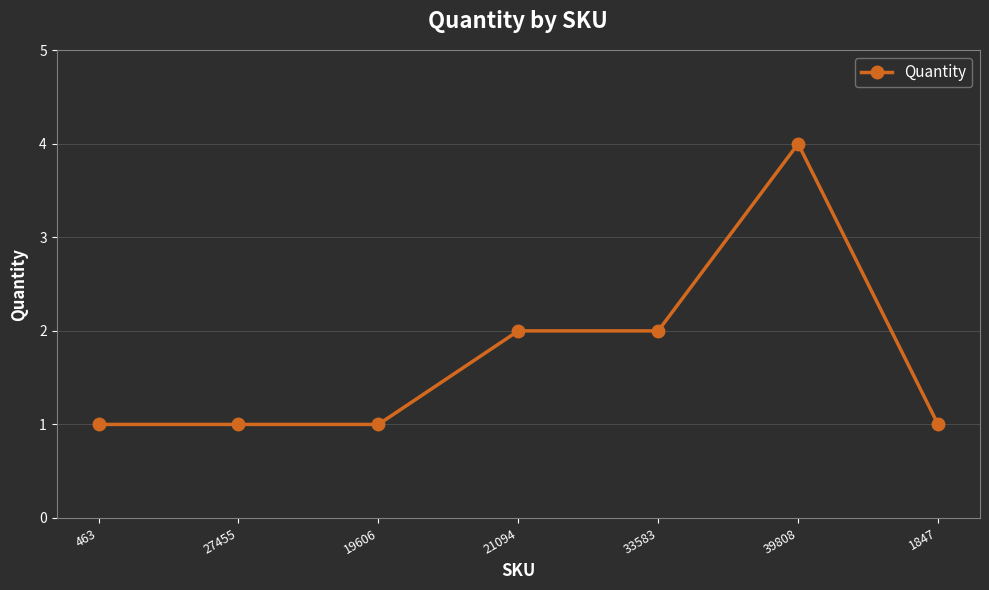

What is the maximum value shown in the chart?

4